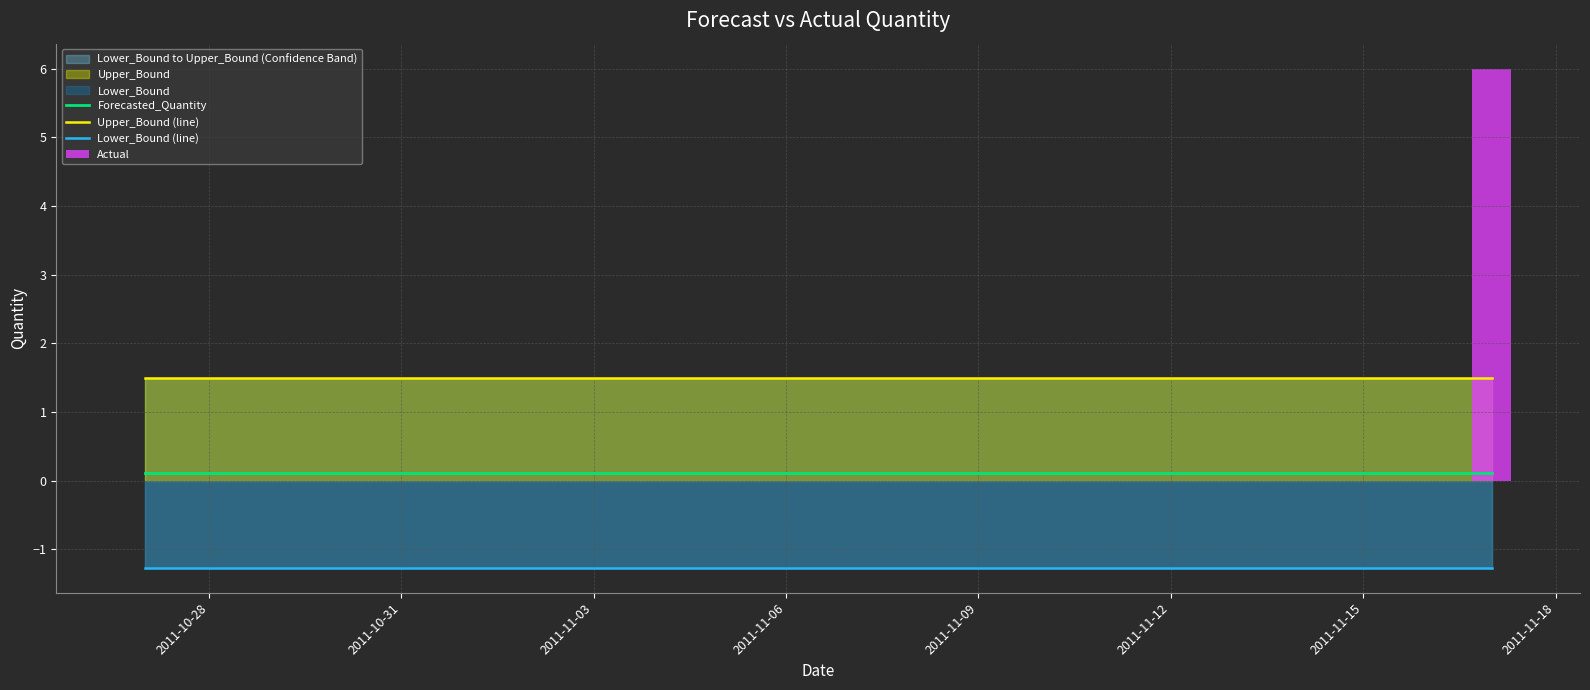

What is the sum of all Lower_Bound (line) values?

-27.9